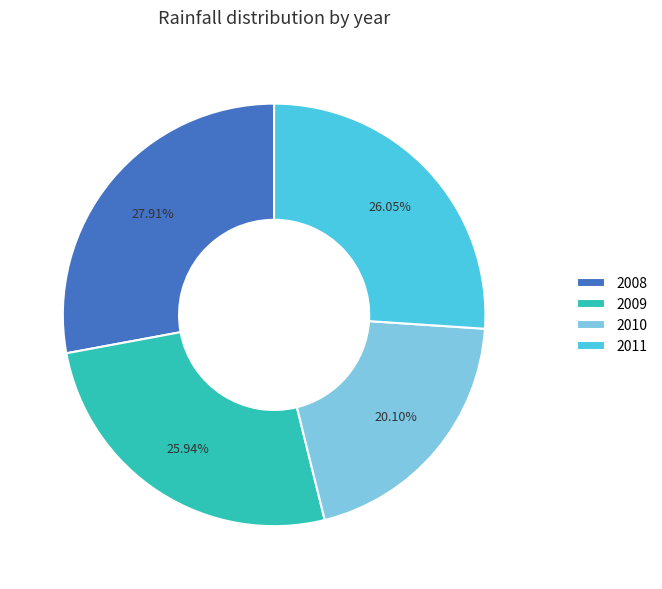

Is 2011 the majority of the pie?

No